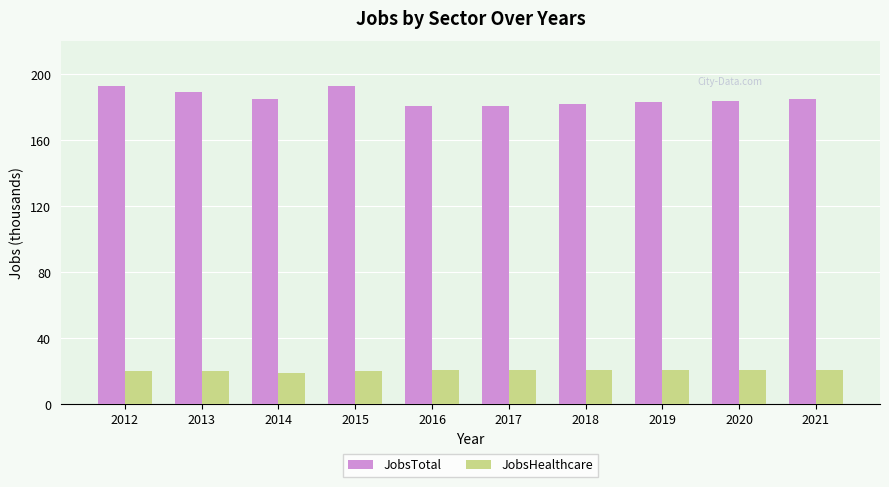

What is the difference between the maximum and minimum values in the JobsHealthcare series?

2